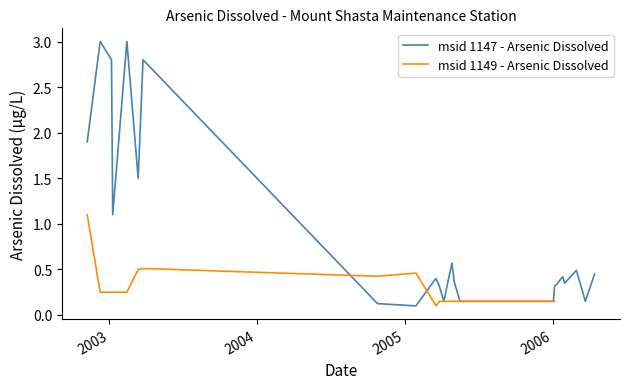

Is it true that the value at 2006 is 0.4?

False